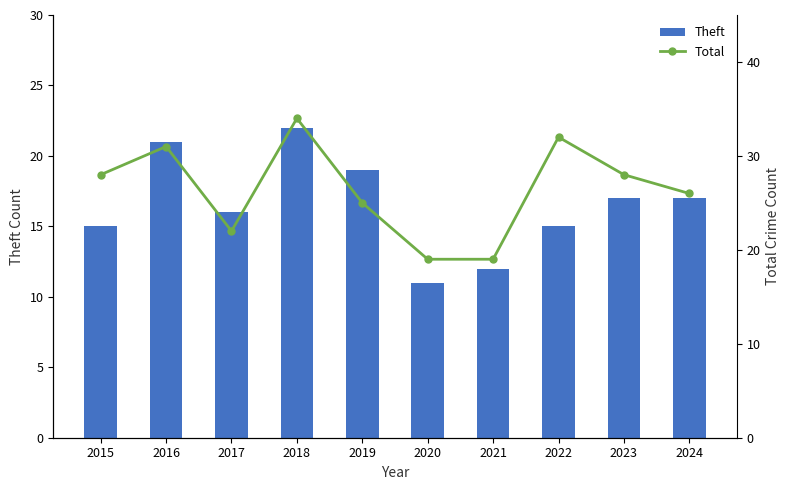

Rank the series at 2023 from highest to lowest value.

Total, Theft